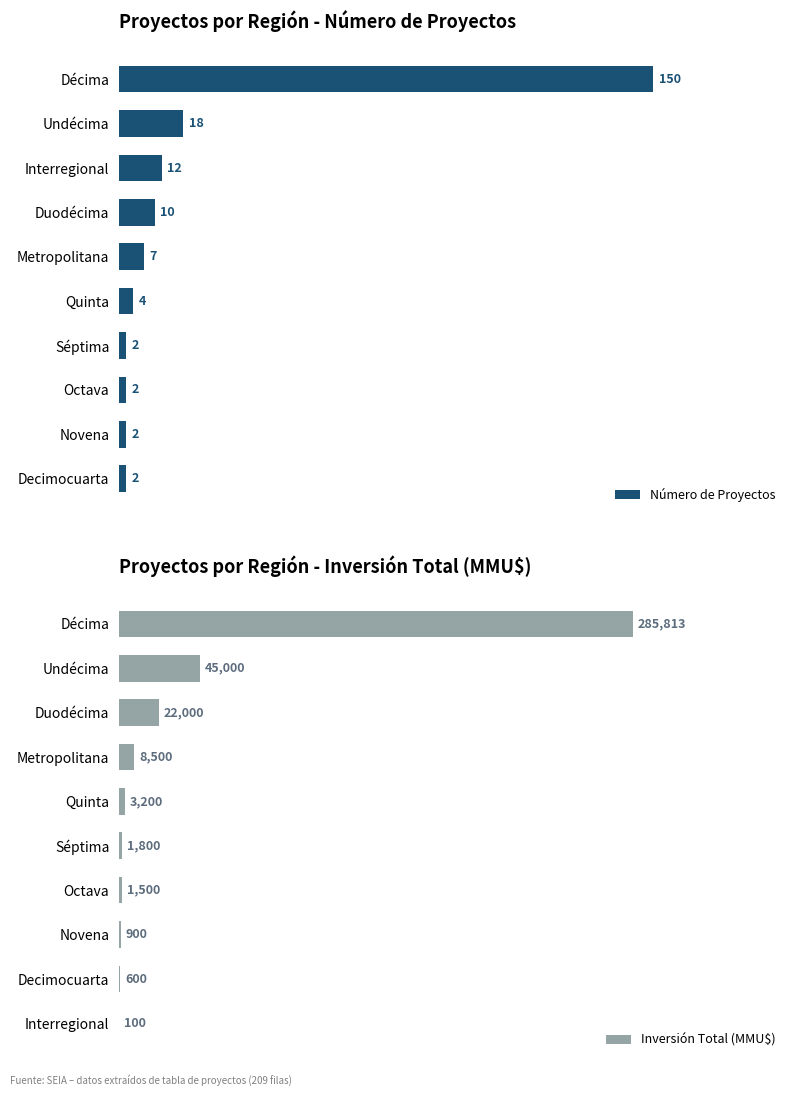

How many data points in Inversión Total (MMU$) are less than 3200?

5